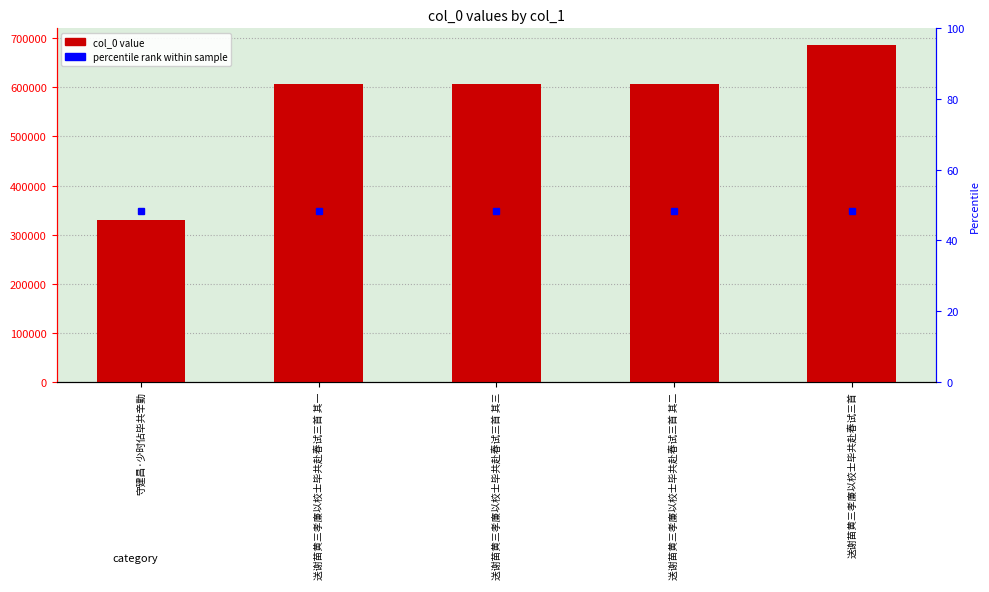

How many bars are there in total?

5